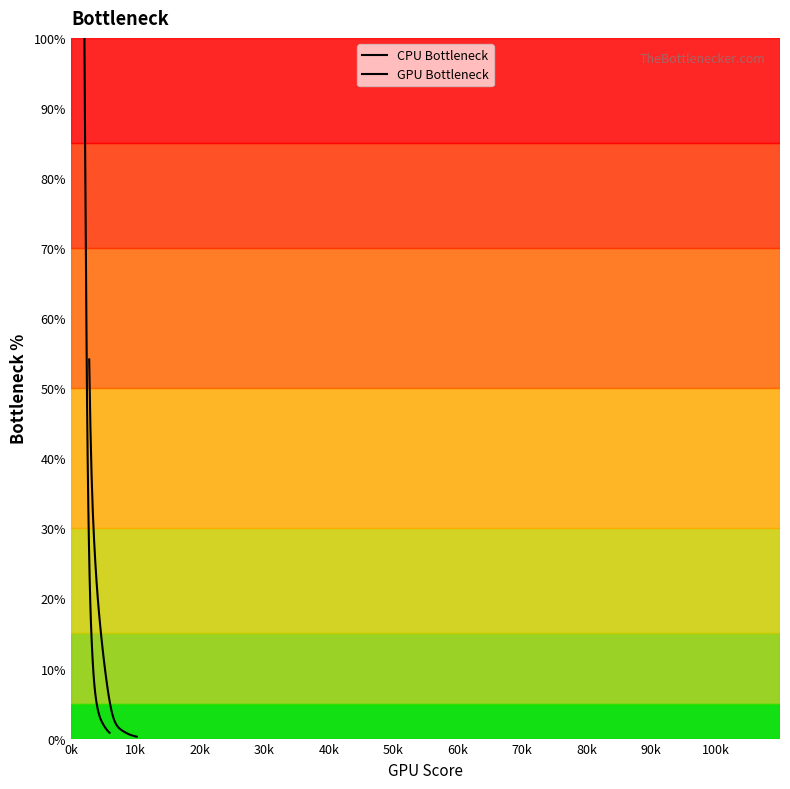

Is the value of CPU Bottleneck at 32 greater than the value of GPU Bottleneck at 32?

No